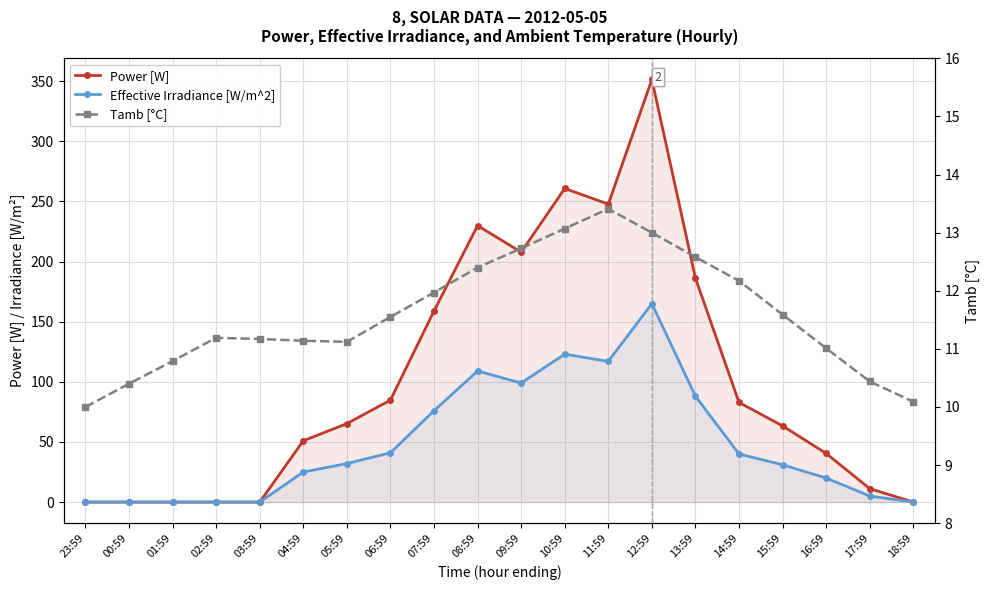

The value of Tamb [°C] at 14:59 is 12.2. True or false?

True